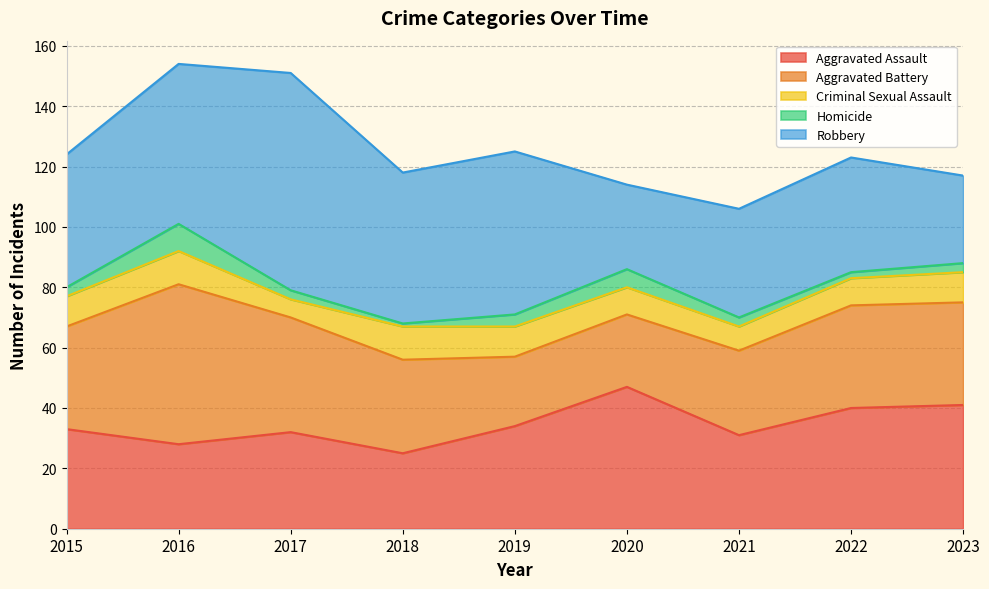

What is the sum of all Criminal Sexual Assault values?

84